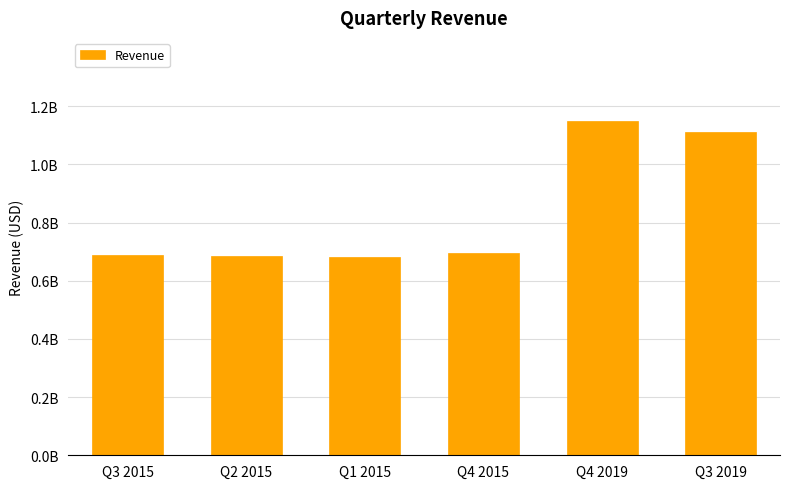

What is the value of the 6th bar from the left?

1.1